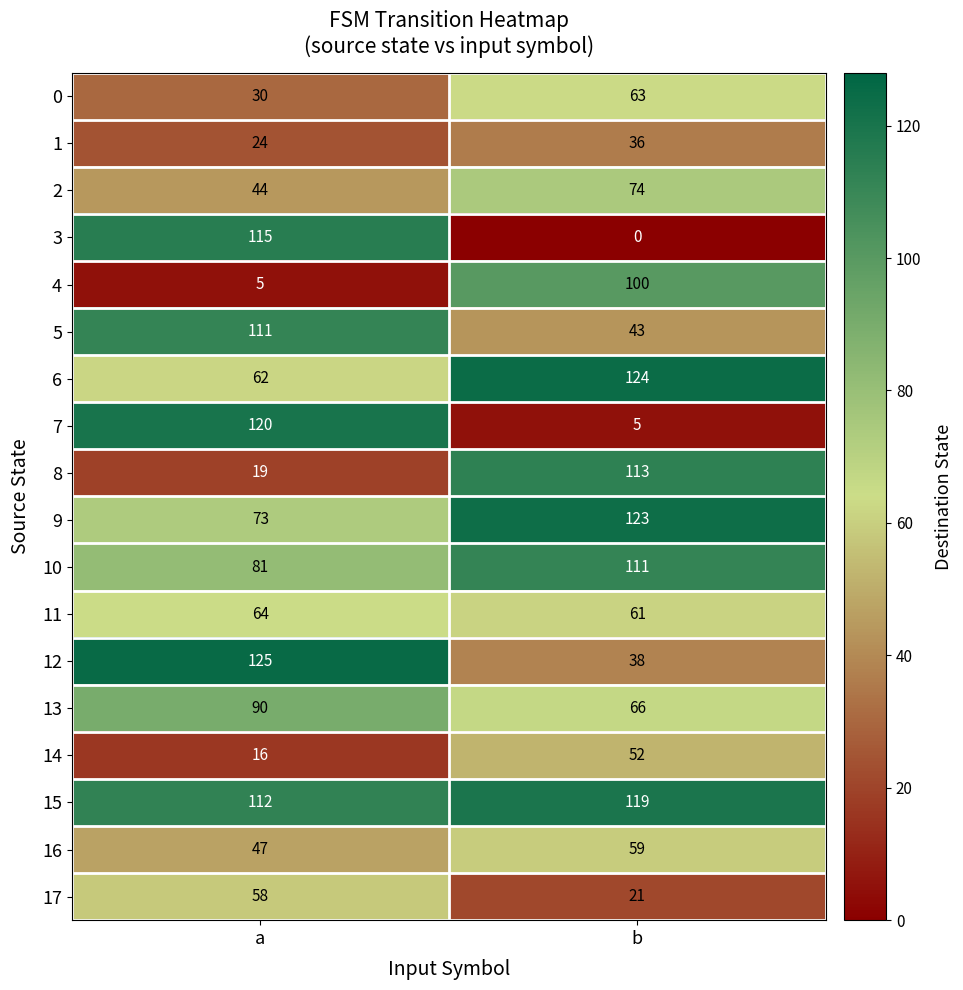

What is the total value across all series at a?

1196